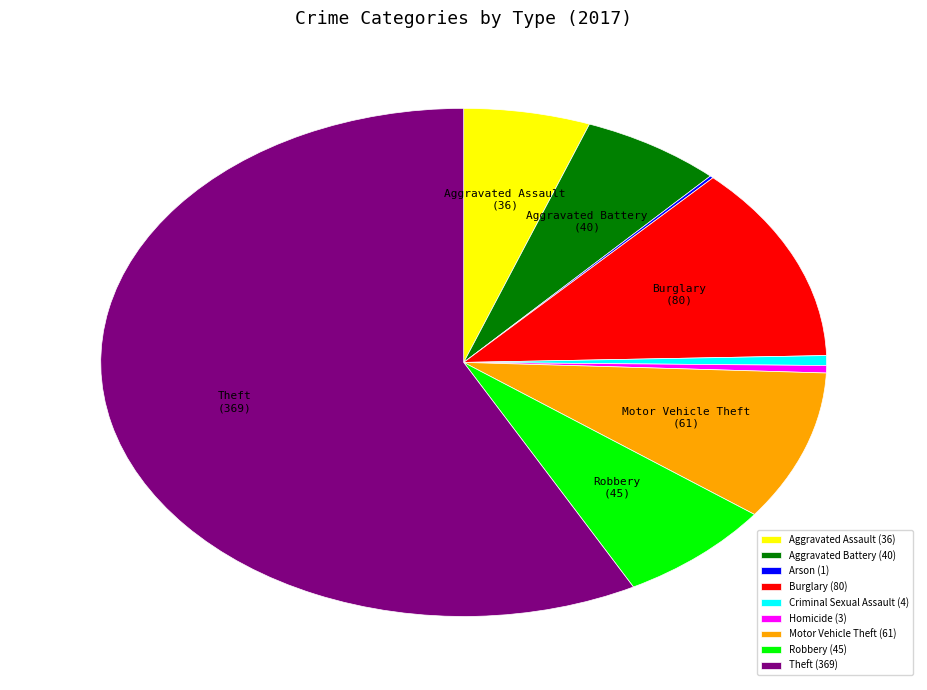

What is the majority slice?

Theft